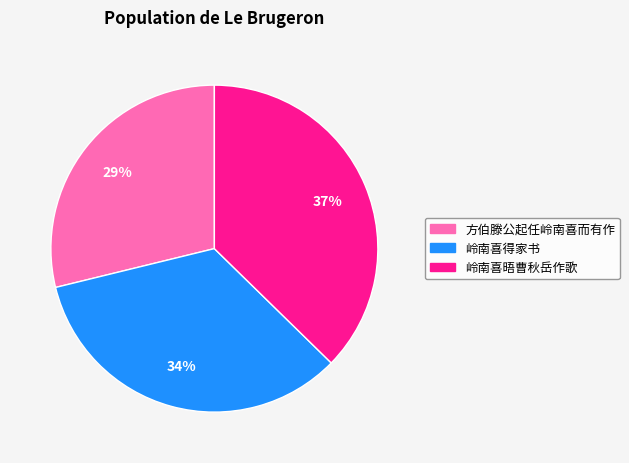

Which slice is the smallest?

方伯滕公起任岭南喜而有作